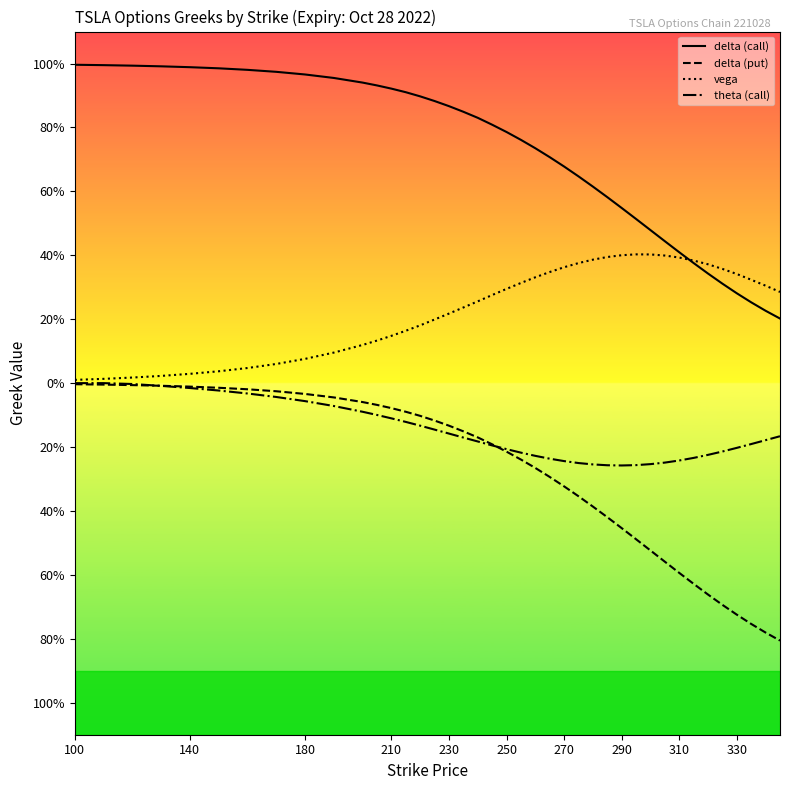

What is the greatest value displayed?

1.0